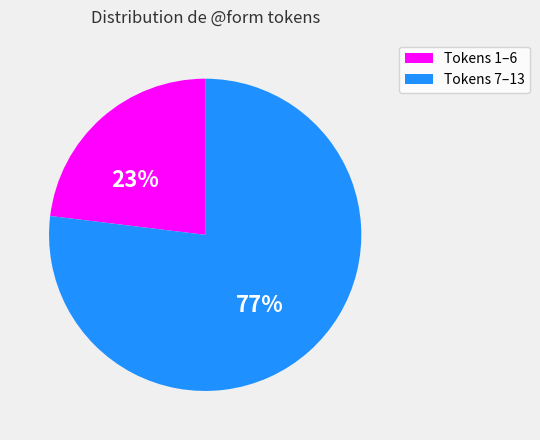

Do Tokens 7–13 and Tokens 1–6 together represent more than half of the pie?

Yes